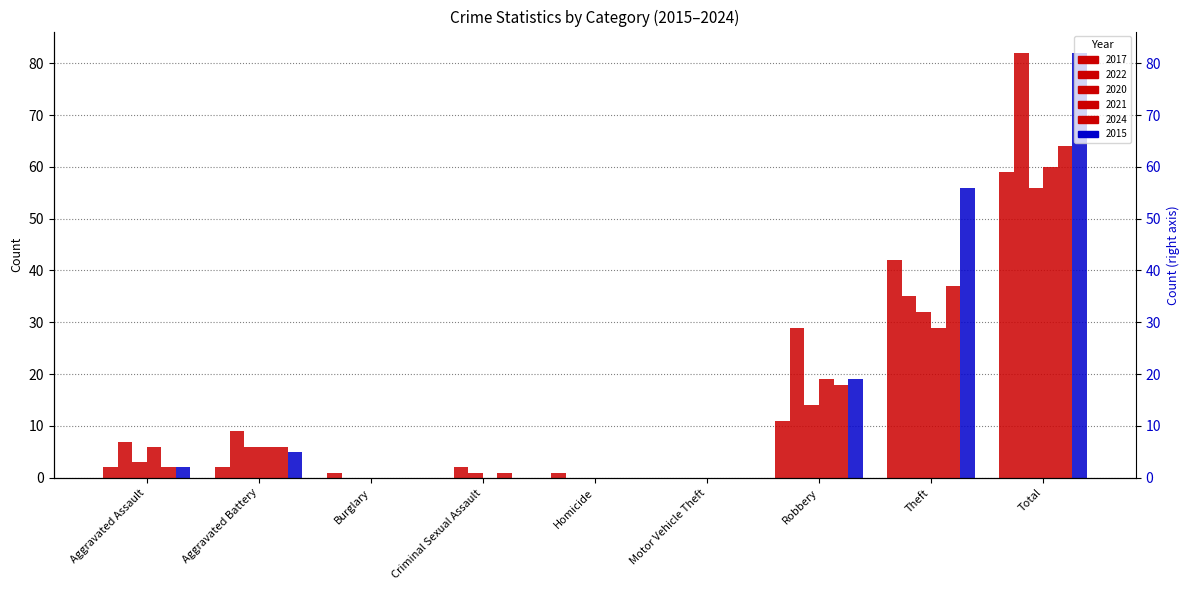

Between Criminal Sexual Assault and Robbery, which series saw the biggest shift?

2022